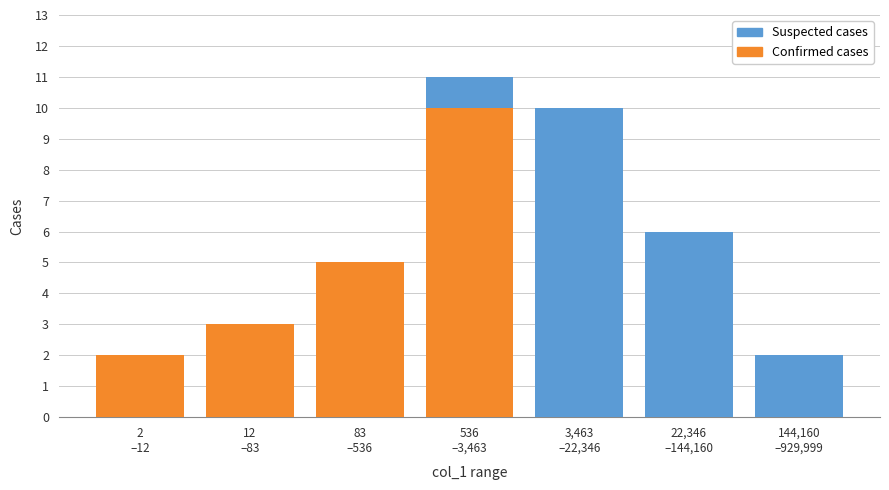

What is the maximum value for Confirmed cases?

10